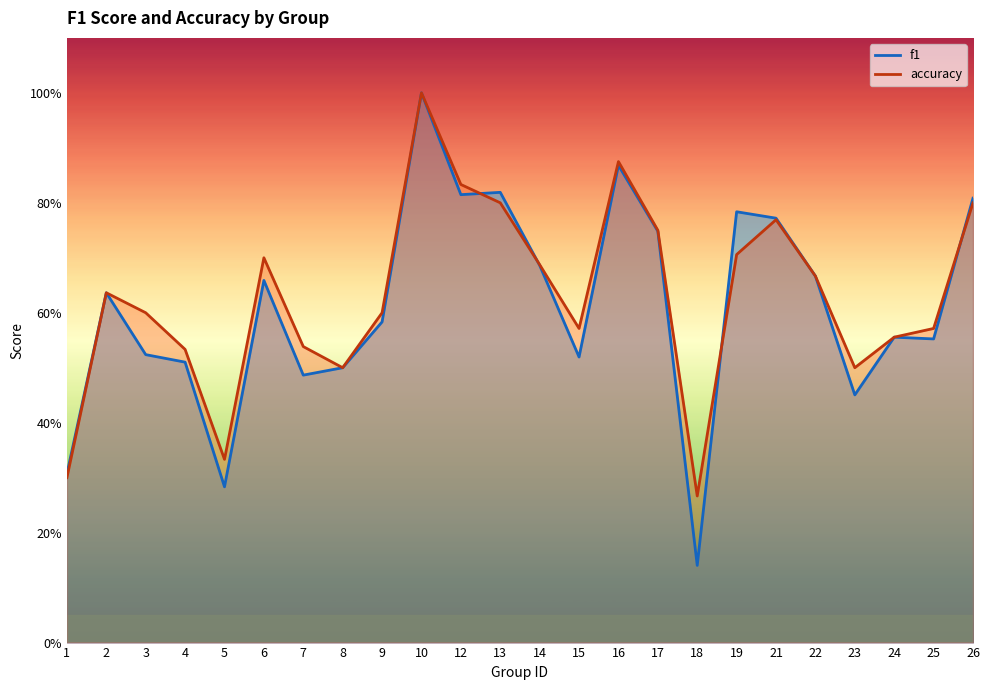

At 8, list the series in order from largest to smallest.

f1, accuracy